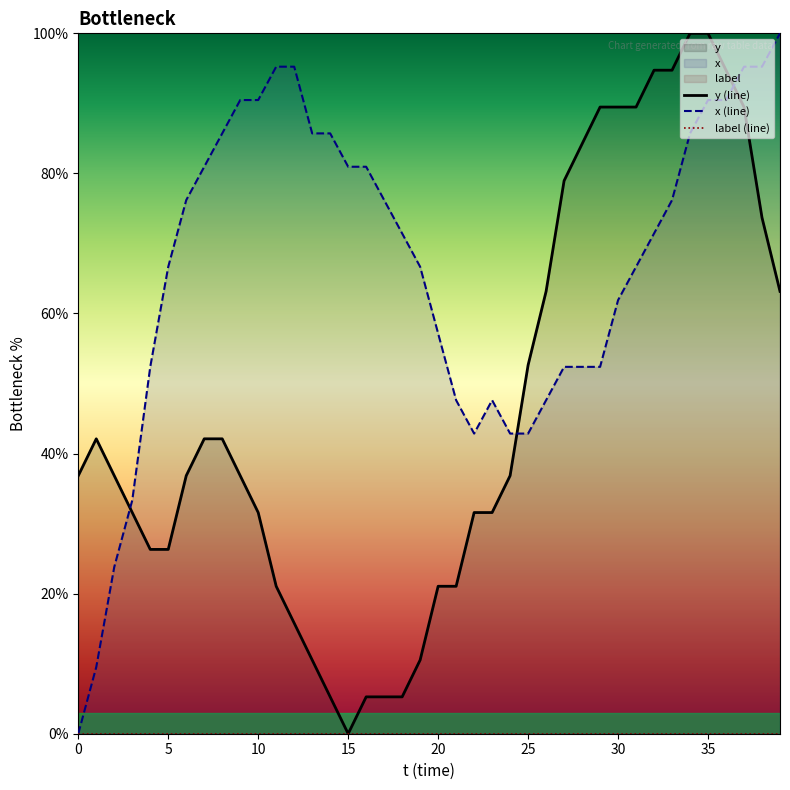

Is it true that y (line) equals 94.7 at 36?

True